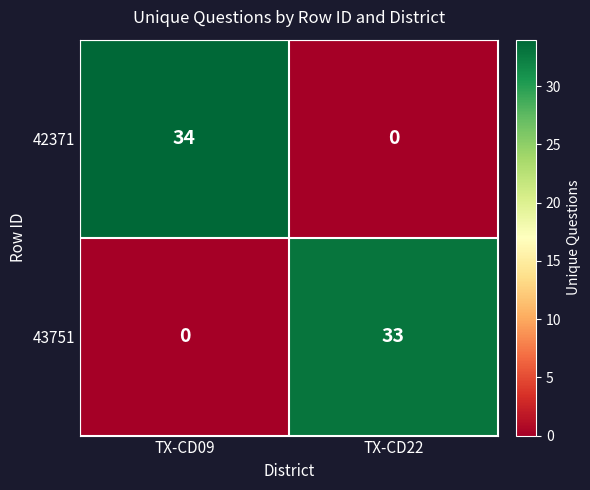

Is it true that 42371 equals 46 at TX-CD09?

False